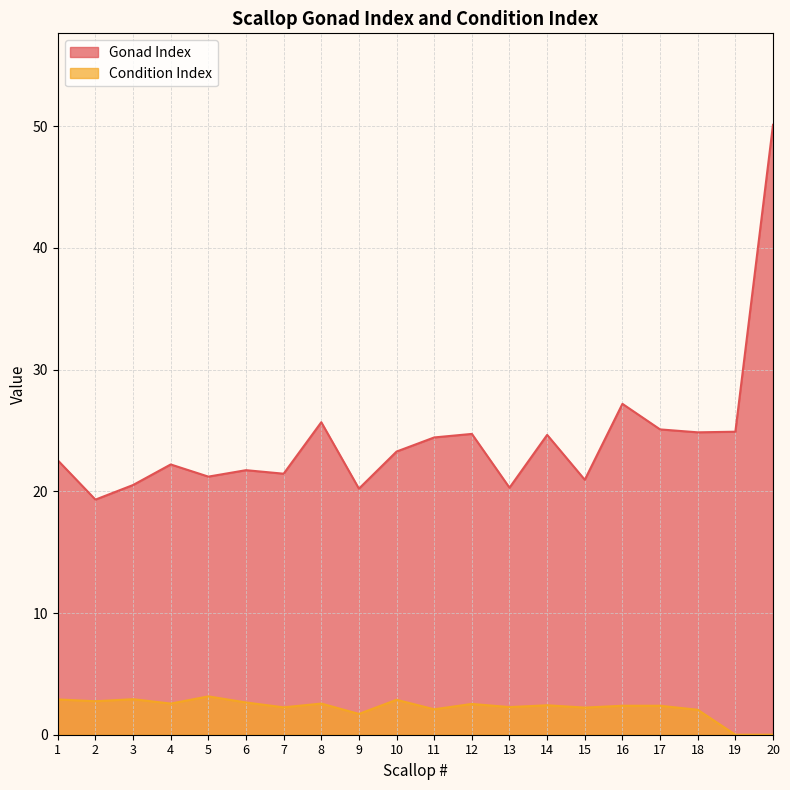

What is the sum of the Condition Index values at 7 and 12?

4.8